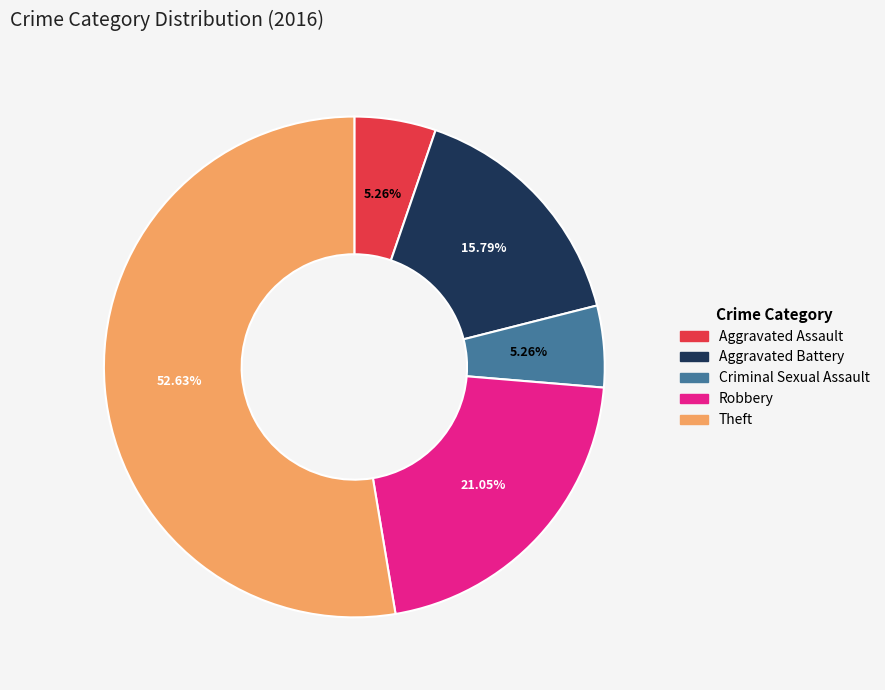

Do Aggravated Battery and Aggravated Assault together represent more than half of the pie?

No